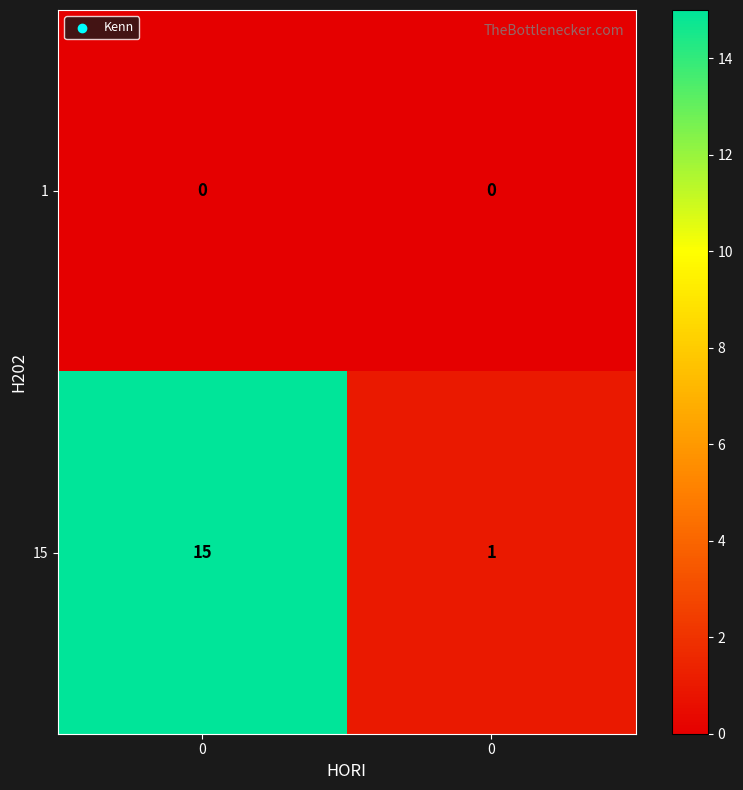

What is the maximum value shown in the chart?

15